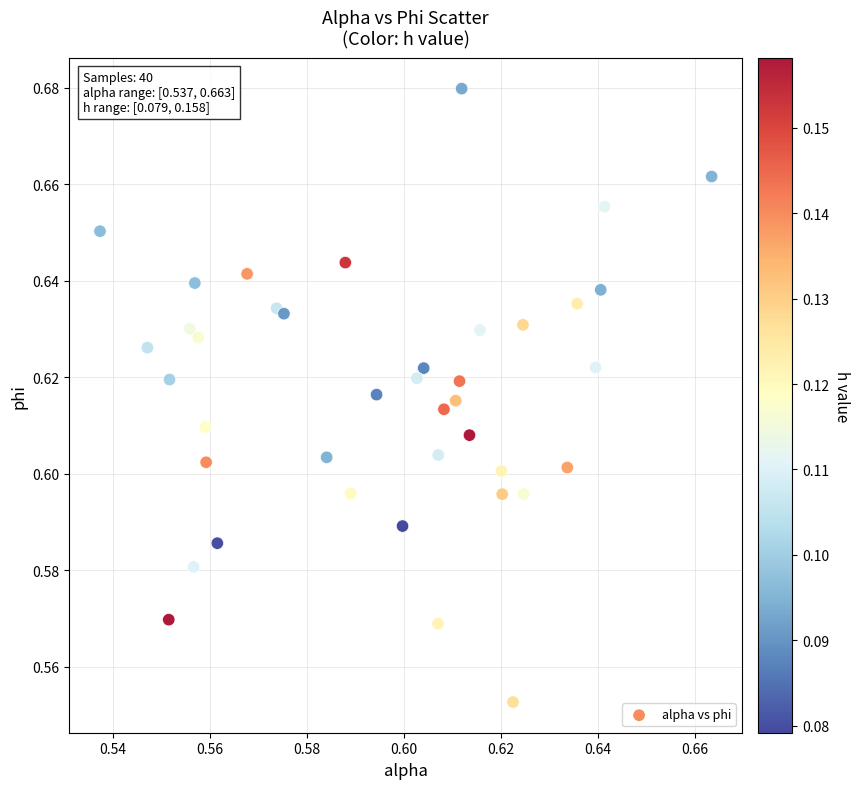

How many data points are displayed?

40